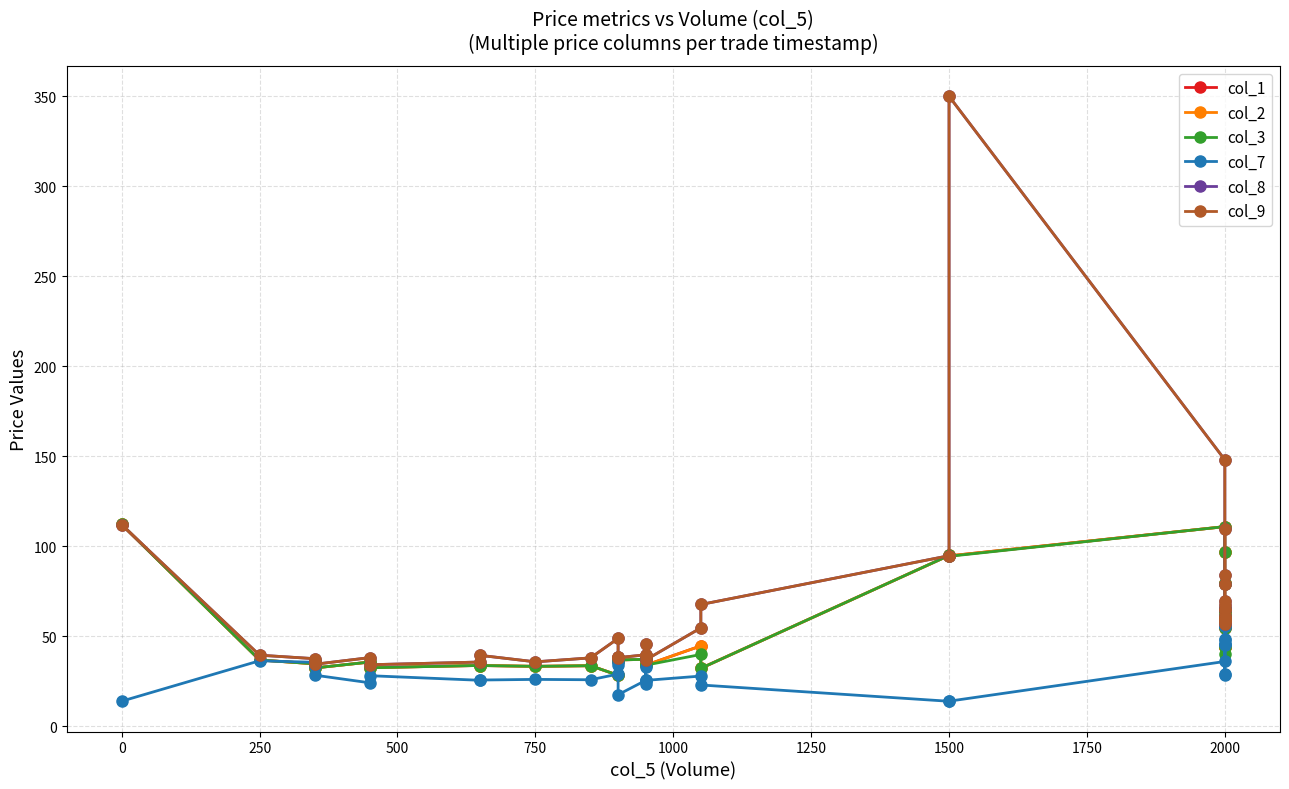

Rank the series at 2000 from highest to lowest value.

col_8, col_9, col_1, col_2, col_3, col_7